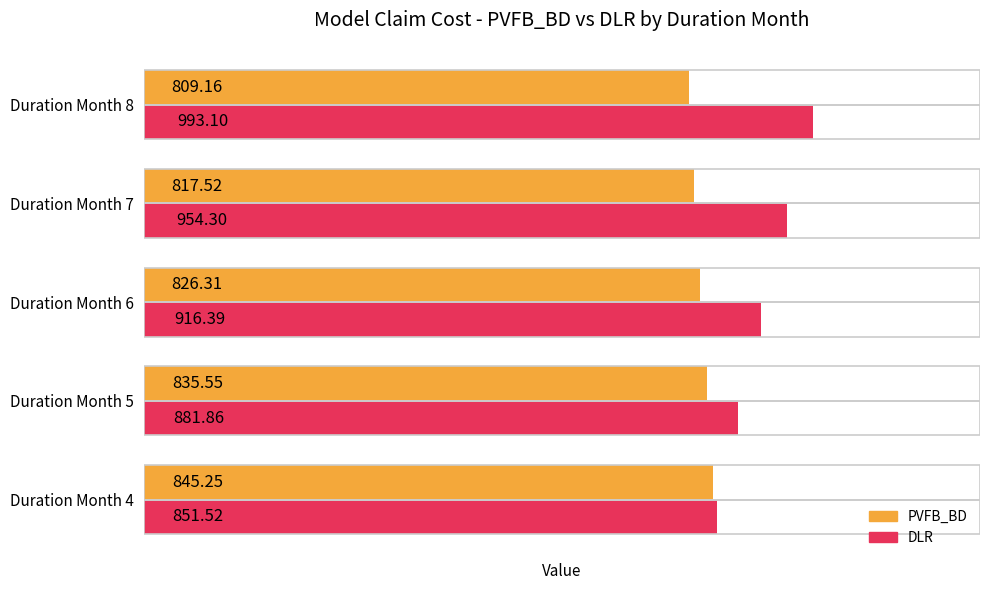

List the series in order of their peak value, lowest first.

PVFB_BD, DLR